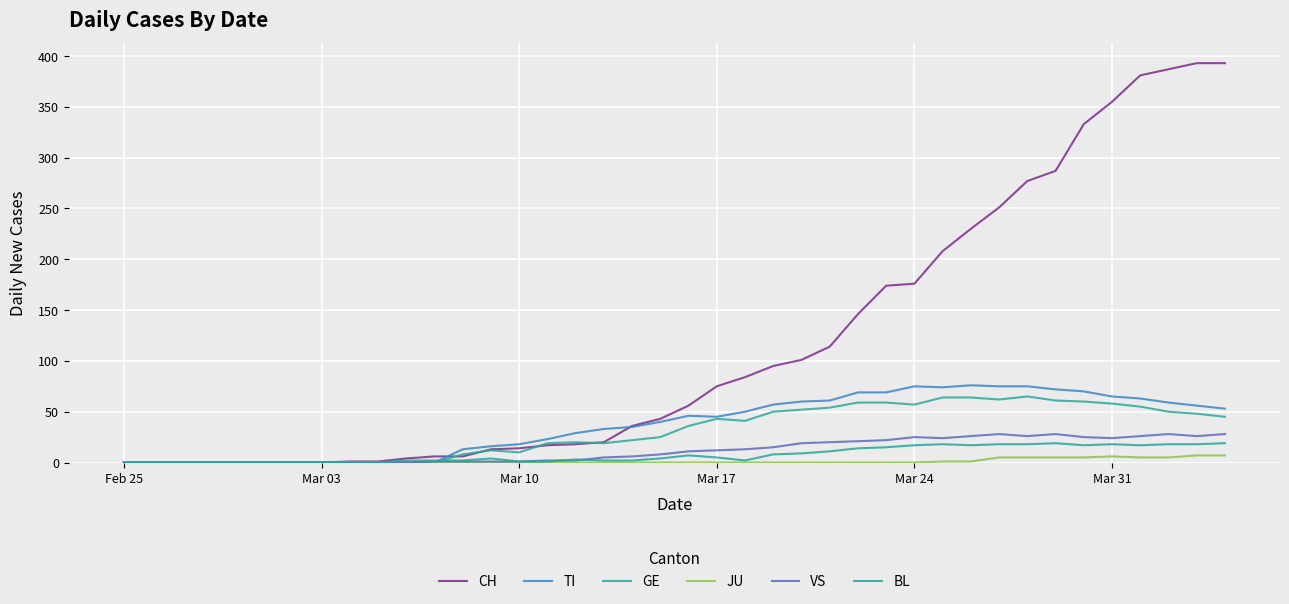

Reading right to left, what are all the values shown in this chart?

CH: 393	393	387	381	355	333	287	277	251	230	208	176	174	146	114	101	95	84	75	56	43	36	20	18	17	14	13	6	6	4	1	1	0	0	0	0	0	0	0	0
TI: 53	56	59	63	65	70	72	75	75	76	74	75	69	69	61	60	57	50	45	46	40	35	33	29	23	18	16	13	0	0	0	0	0	0	0	0	0	0	0	0
GE: 45	48	50	55	58	60	61	65	62	64	64	57	59	59	54	52	50	41	43	36	25	22	19	20	19	10	12	8	0	0	0	0	0	0	0	0	0	0	0	0
JU: 7	7	5	5	6	5	5	5	5	1	1	0	0	0	0	0	0	0	0	0	0	0	0	0	0	0	0	0	0	0	0	0	0	0	0	0	0	0	0	0
VS: 28	26	28	26	24	25	28	26	28	26	24	25	22	21	20	19	15	13	12	11	8	6	5	2	2	1	1	1	1	0	0	0	0	0	0	0	0	0	0	0
BL: 19	18	18	17	18	17	19	18	18	17	18	17	15	14	11	9	8	2	5	7	4	2	2	3	1	1	4	2	2	2	0	0	0	0	0	0	0	0	0	0